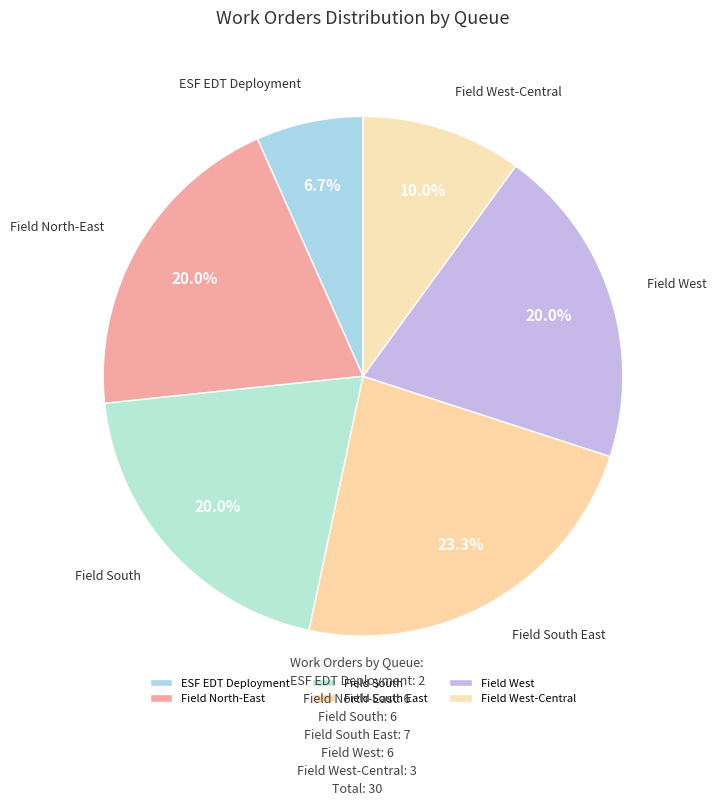

Does Field North-East account for over 50% of the chart?

No